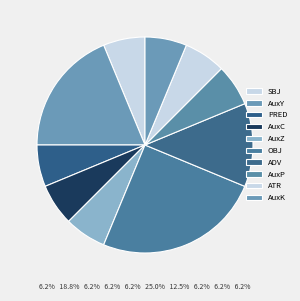

True or false: AuxZ accounts for 1% of the total.

False